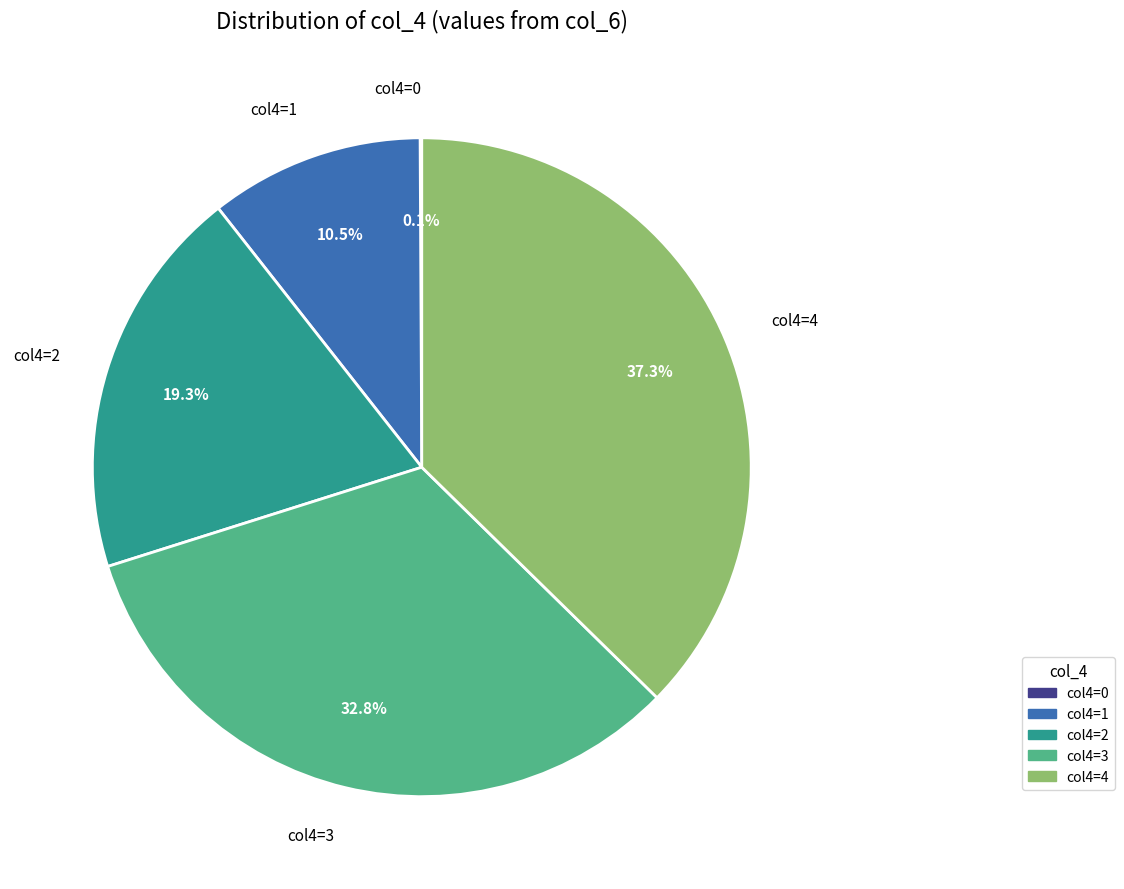

Combined, what portion of the pie is col4=2 and col4=1?

29.8%